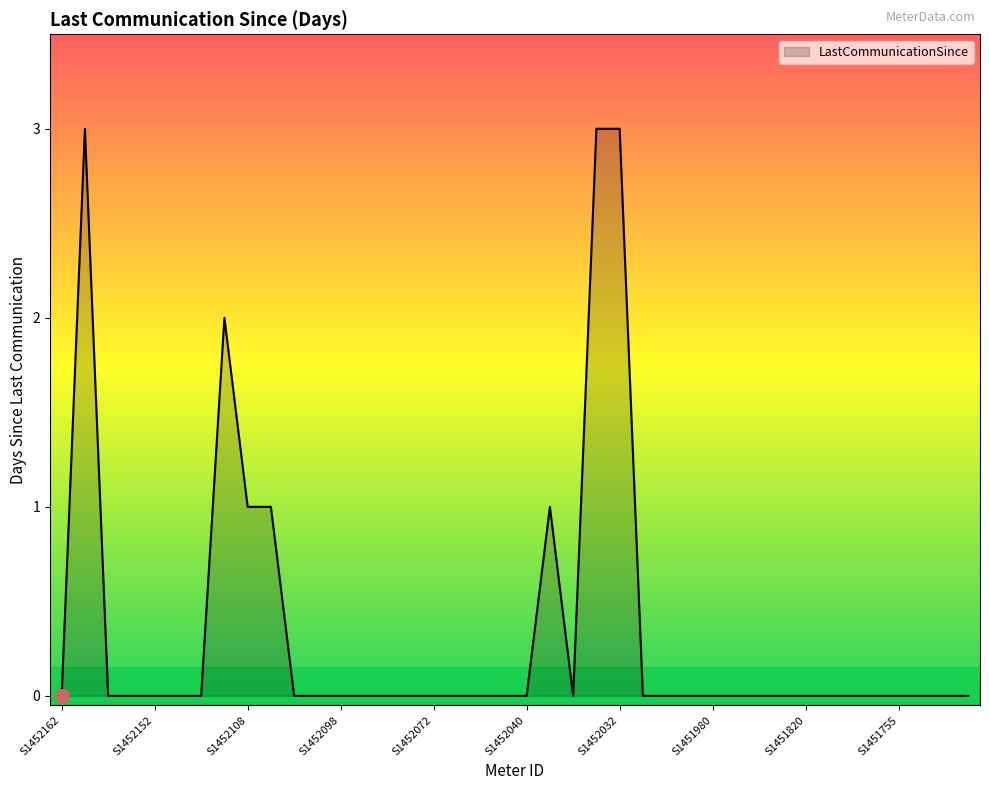

What is the difference between the maximum and minimum values?

3